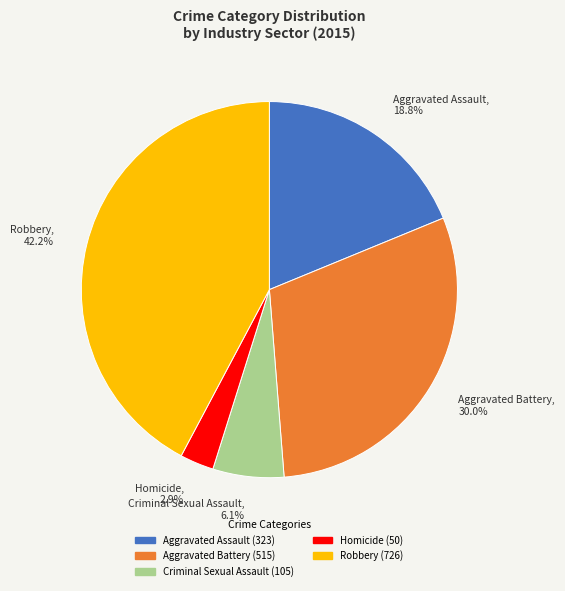

Which has a higher value, Robbery, 42.2% or Aggravated Battery, 30.0%?

Robbery, 42.2%